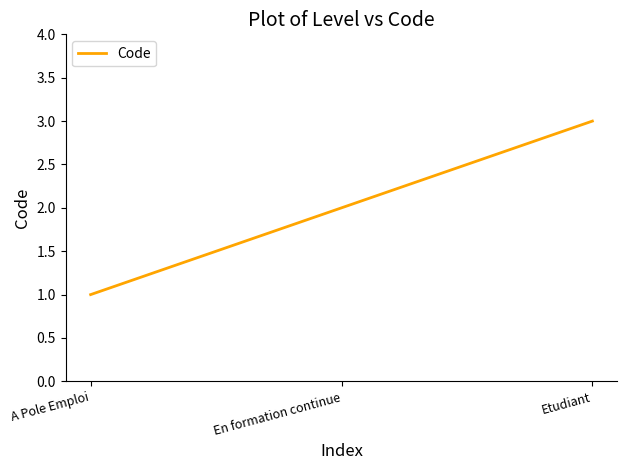

What is the greatest value displayed?

3